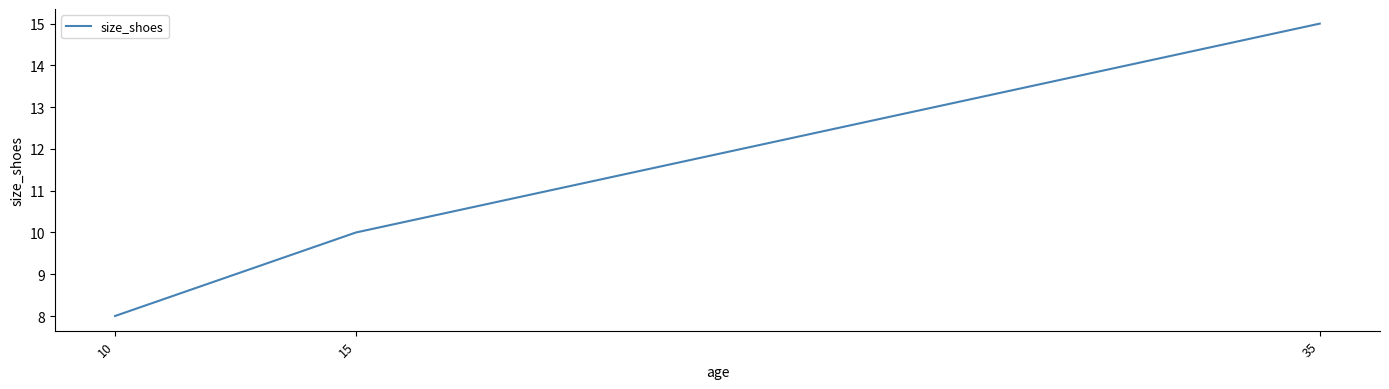

Is this an area chart (filled region under the line)?

No